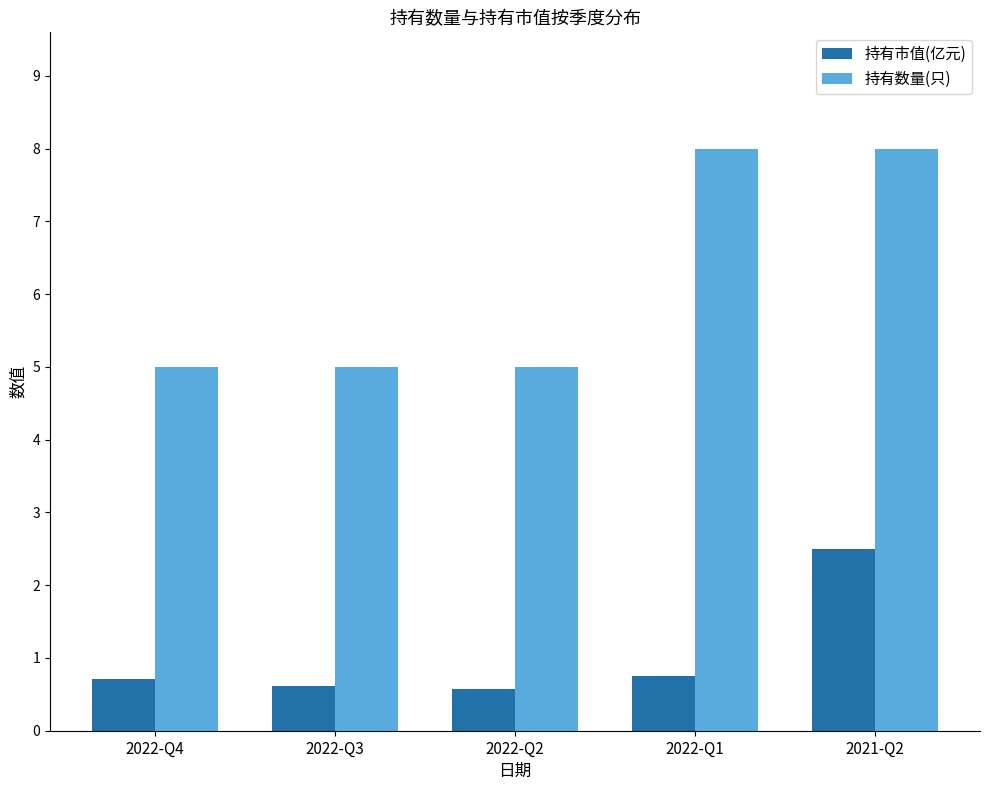

What is the total value across all series at 2022-Q1?

8.8